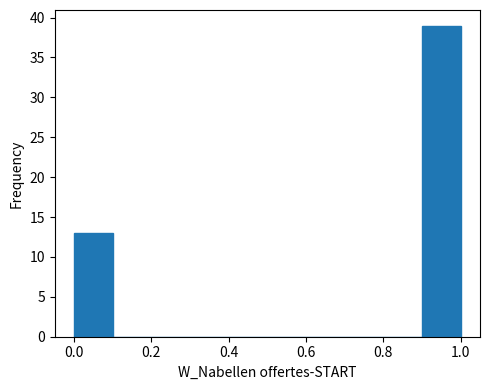

Reading left to right, list every bar in this chart as the range it spans on the x-axis followed by its height. The values are not printed on the chart, so give them approximately, as read against the axis.

0.0 to 0.1: 13
0.1 to 0.2: 0
0.2 to 0.3: 0
0.3 to 0.4: 0
0.4 to 0.5: 0
0.5 to 0.6: 0
0.6 to 0.7: 0
0.7 to 0.8: 0
0.8 to 0.9: 0
0.9 to 1.0: 39